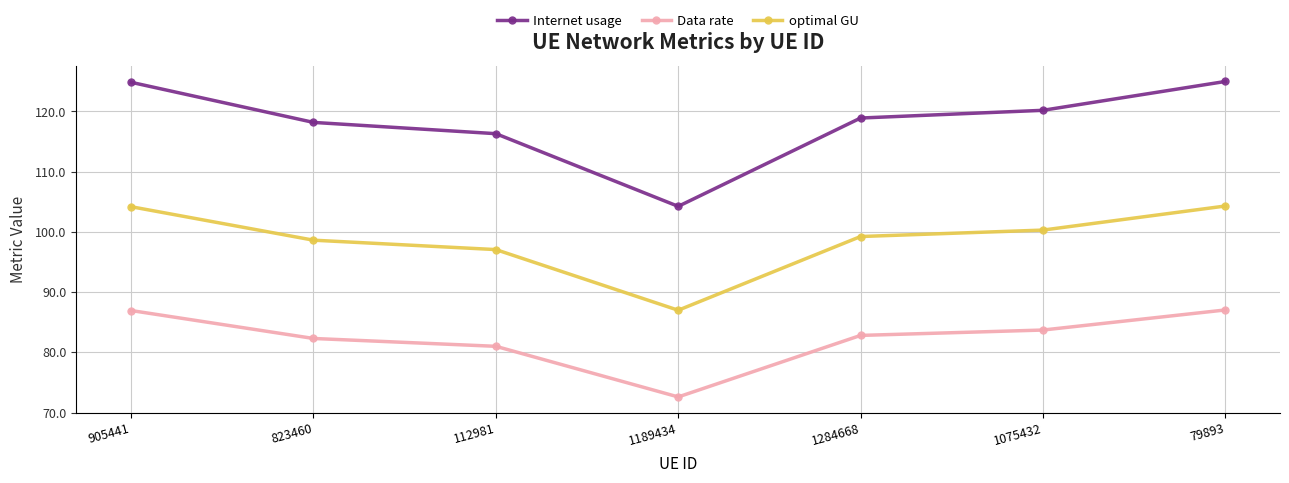

What is the label of the 4th point from the right?

1189434